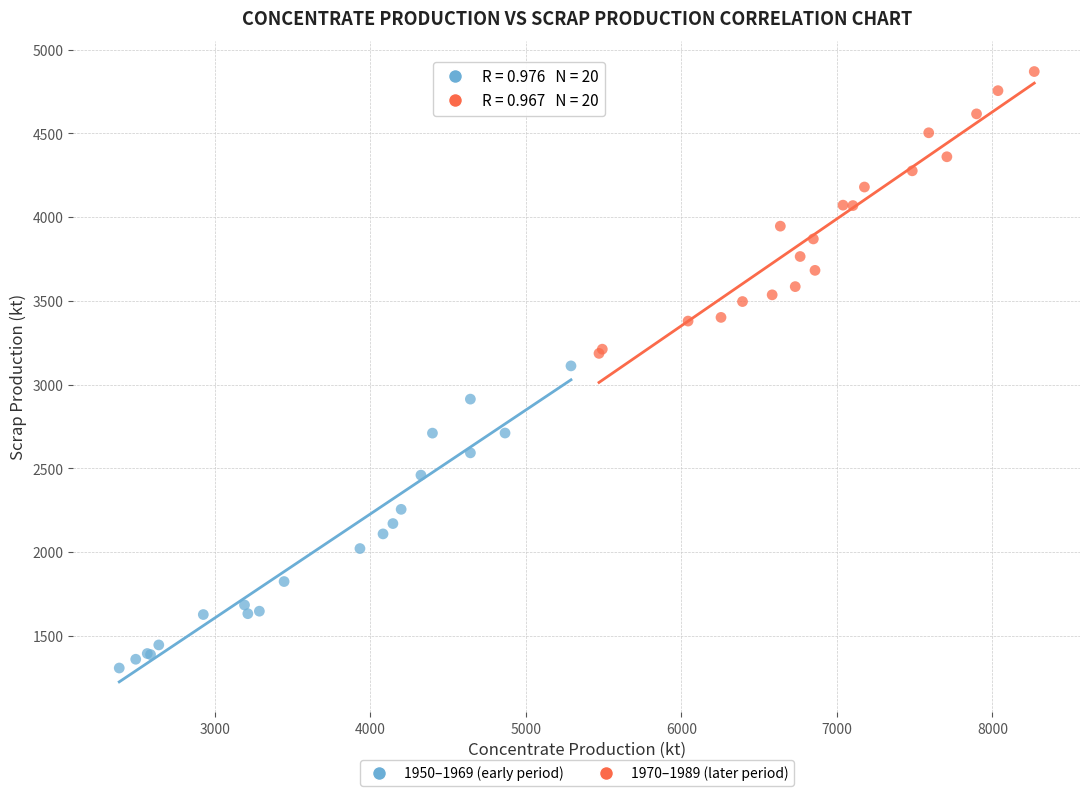

Which series reaches the maximum Y coordinate?

1970–1989 (later period)